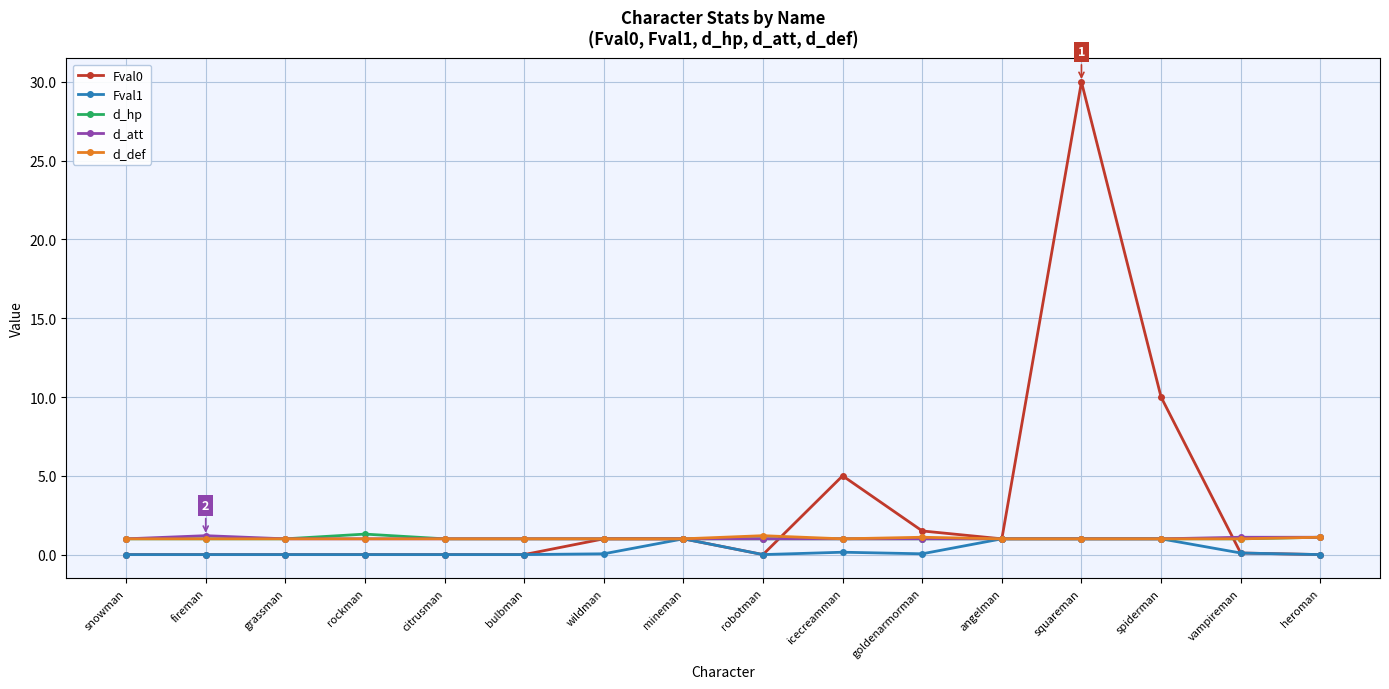

True or false: d_def has more than 0 interior local peaks.

True